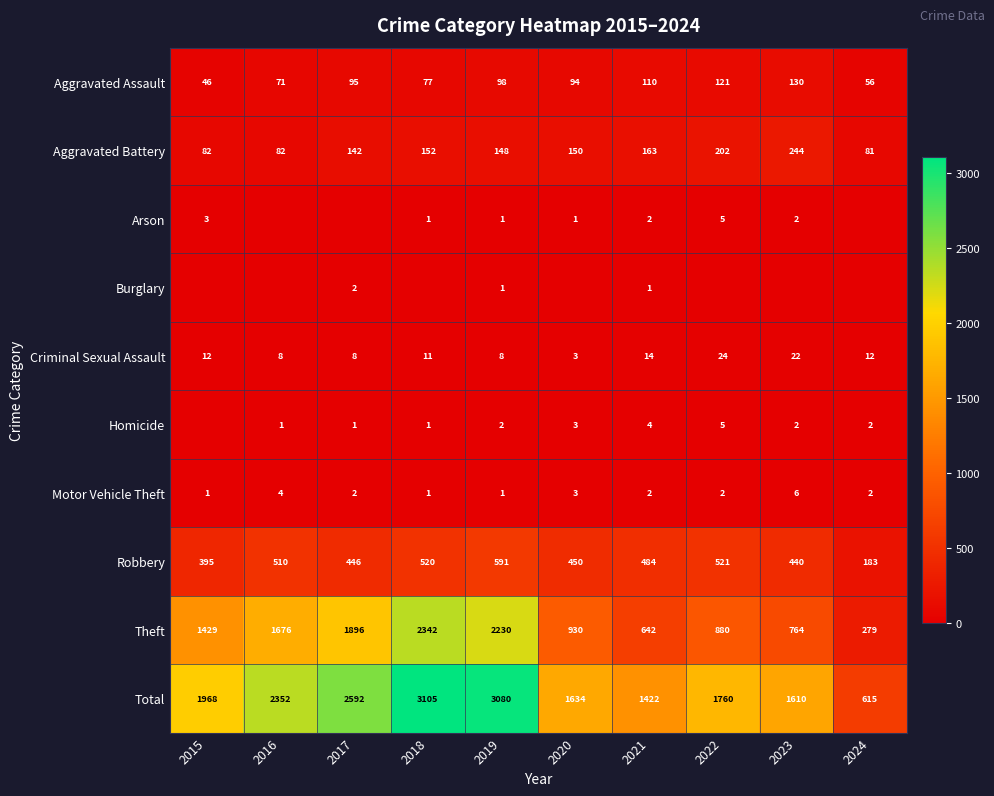

Is the value of Arson at 2020 greater than the value of Homicide at 2023?

No